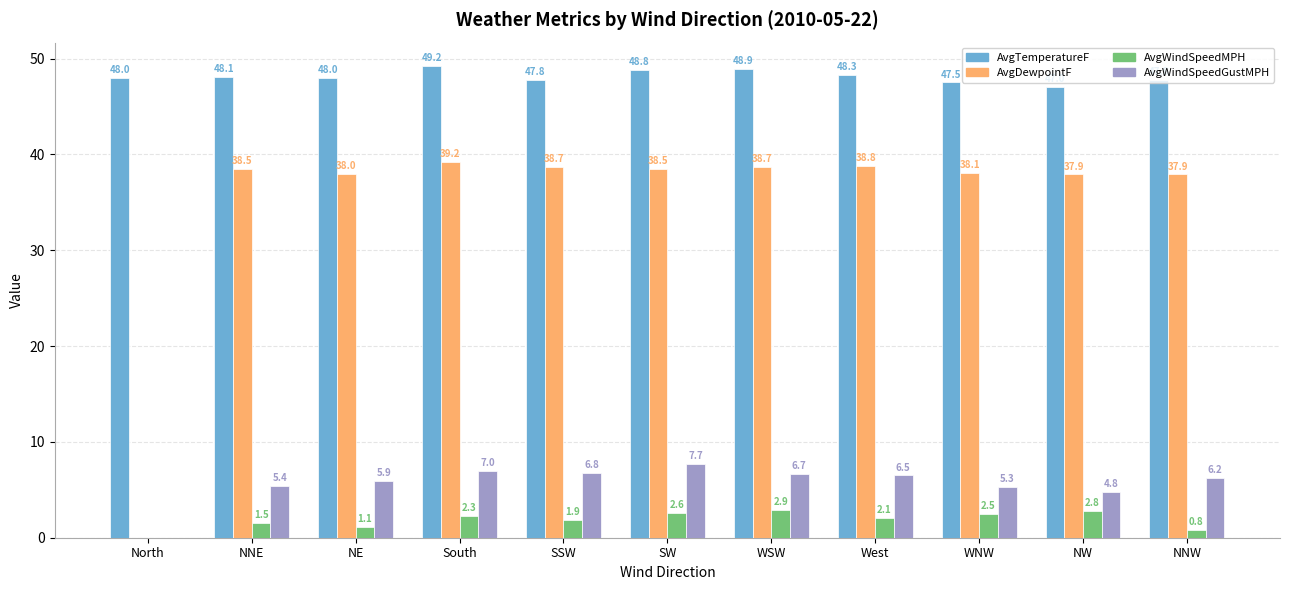

The AvgWindSpeedMPH series shows 2.1 at West. True or false?

True